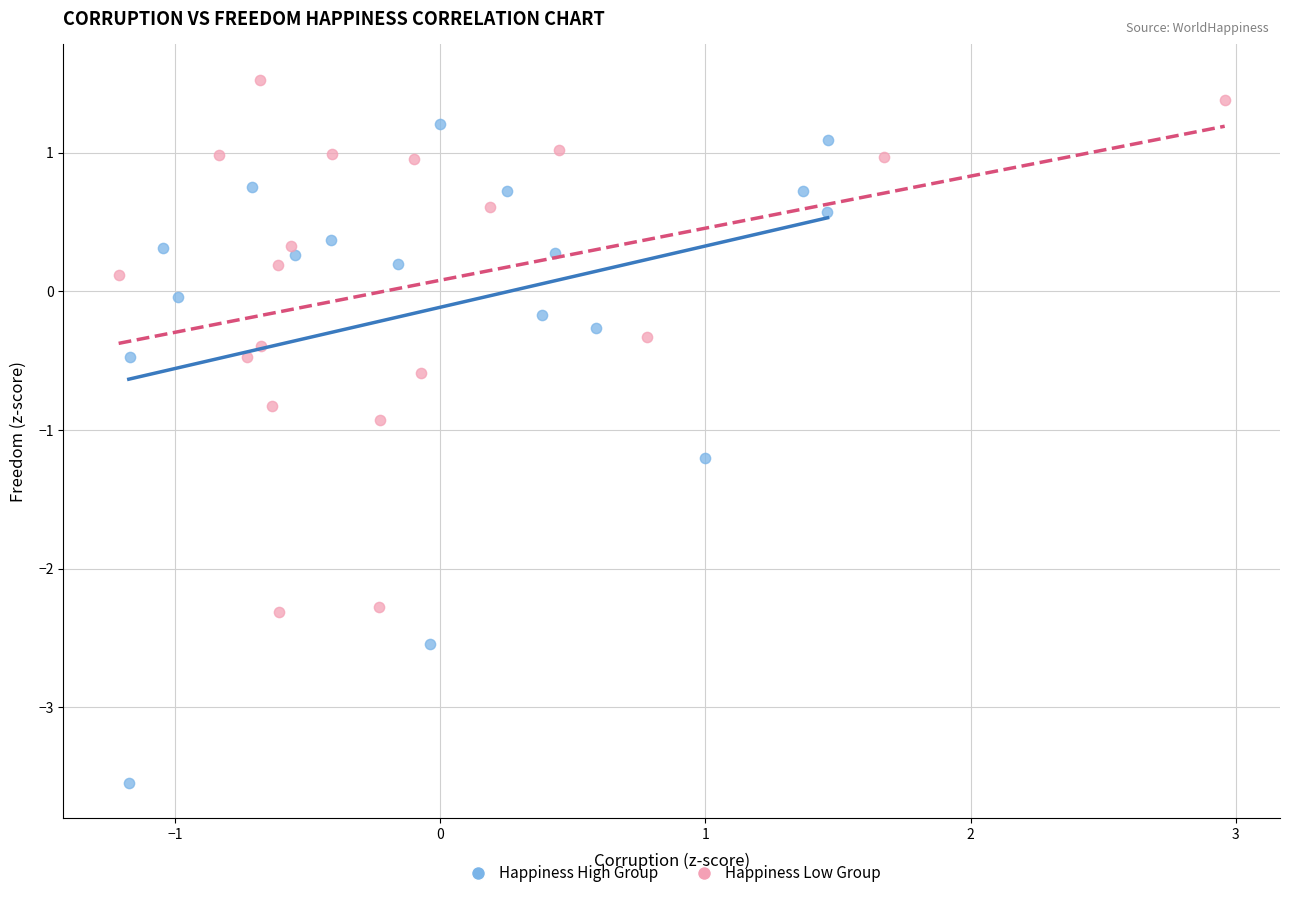

Which series contains the lowest Y value?

Happiness High Group